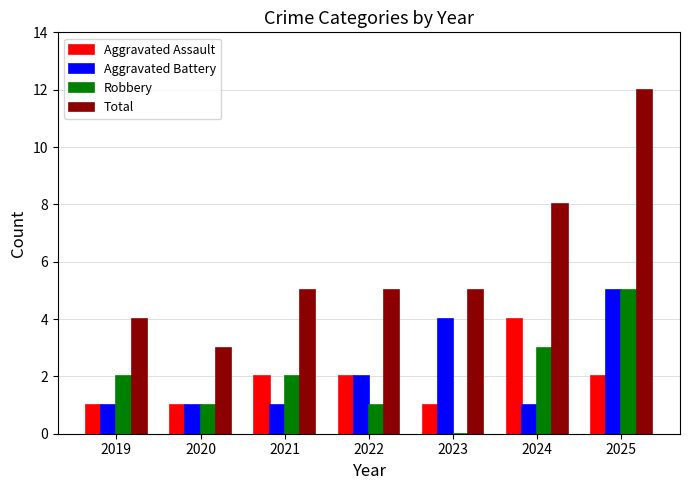

What is the total value across all series at 2022?

10